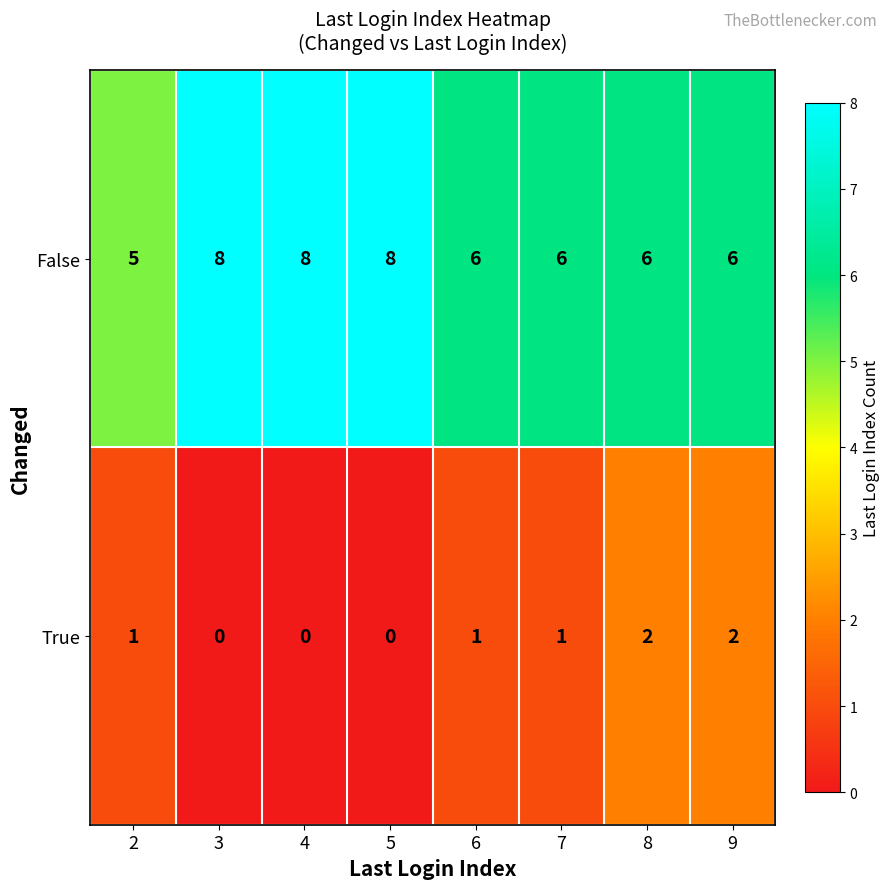

What is the total value across all series at 3?

8